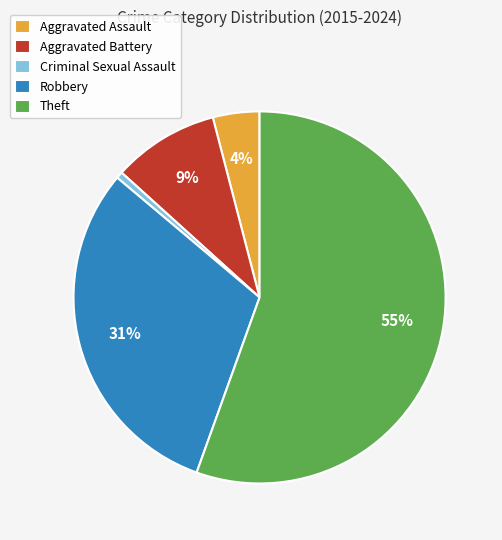

To the nearest percent, what percentage of the pie is Aggravated Assault?

4%